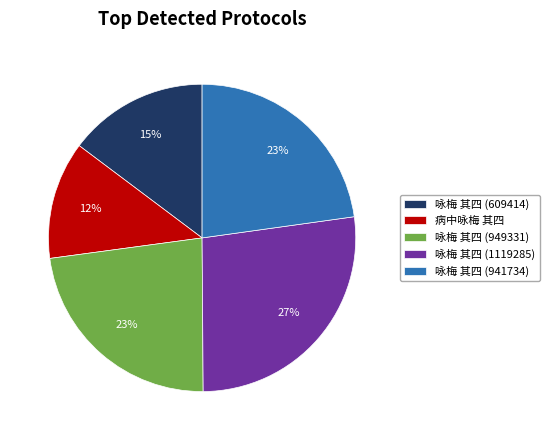

How many slices are in this pie chart?

5